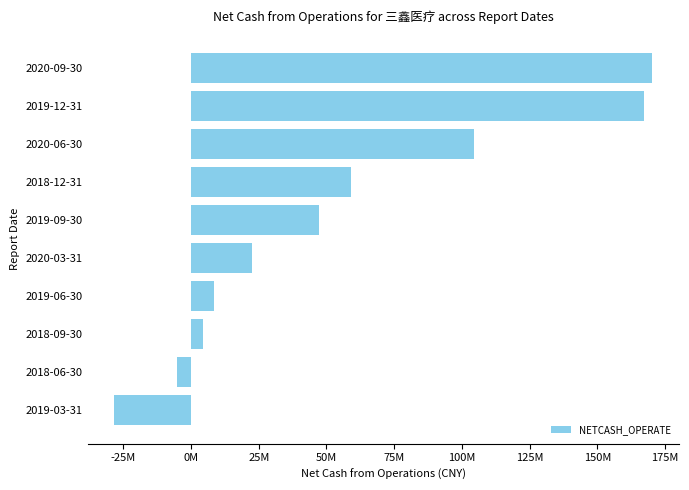

List the labels in order of value, smallest first.

2019-03-31, 2018-06-30, 2018-09-30, 2019-06-30, 2020-03-31, 2019-09-30, 2018-12-31, 2020-06-30, 2019-12-31, 2020-09-30